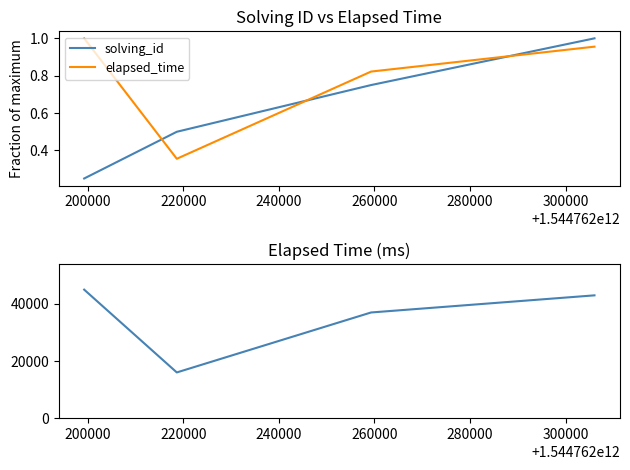

Does the chart have visible grid lines?

No